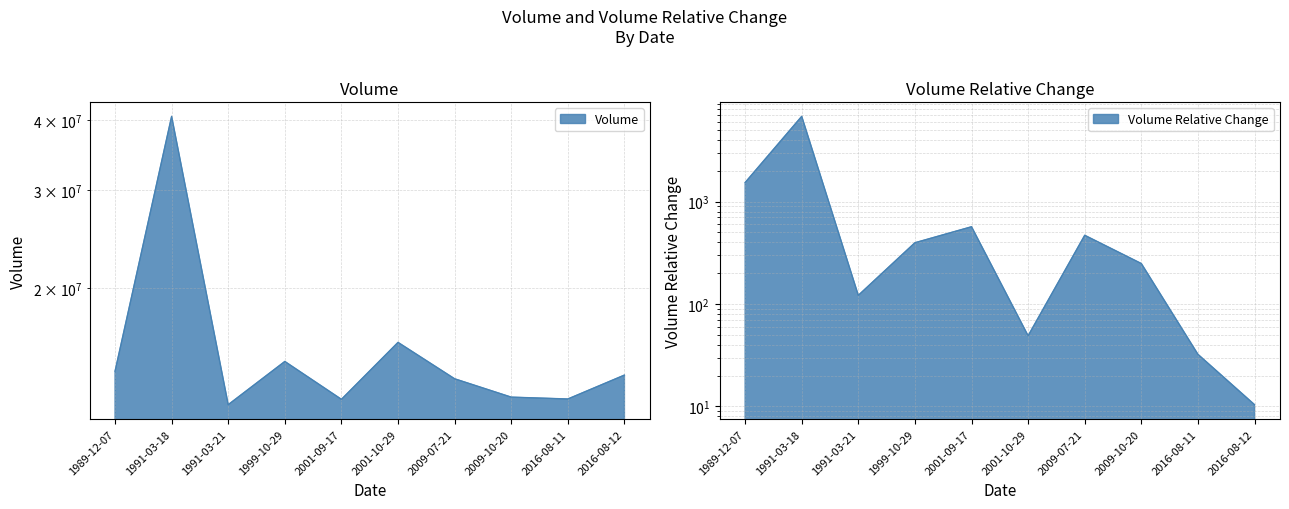

What are all the series names shown in the legend?

Volume, Volume Relative Change